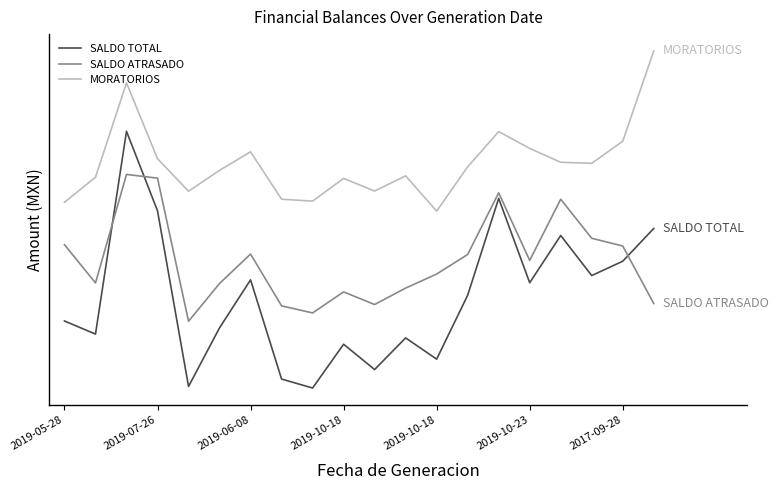

What is the average value of the MORATORIOS series?

43521.5